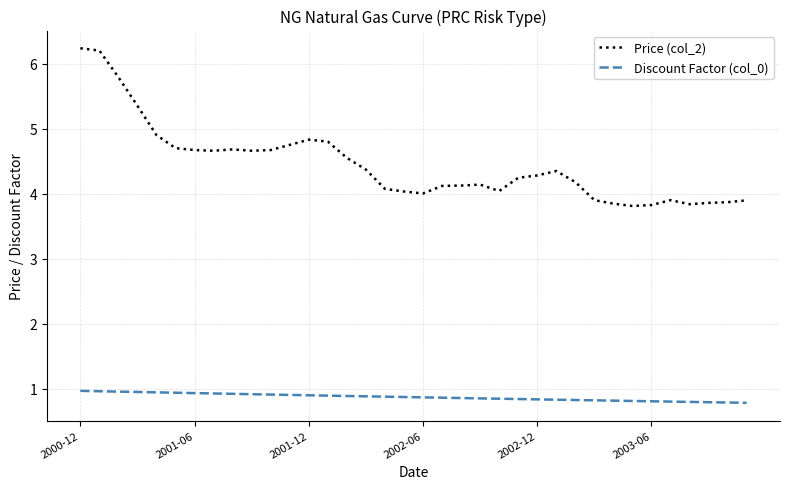

Which series has the largest total across all categories?

Price (col_2)